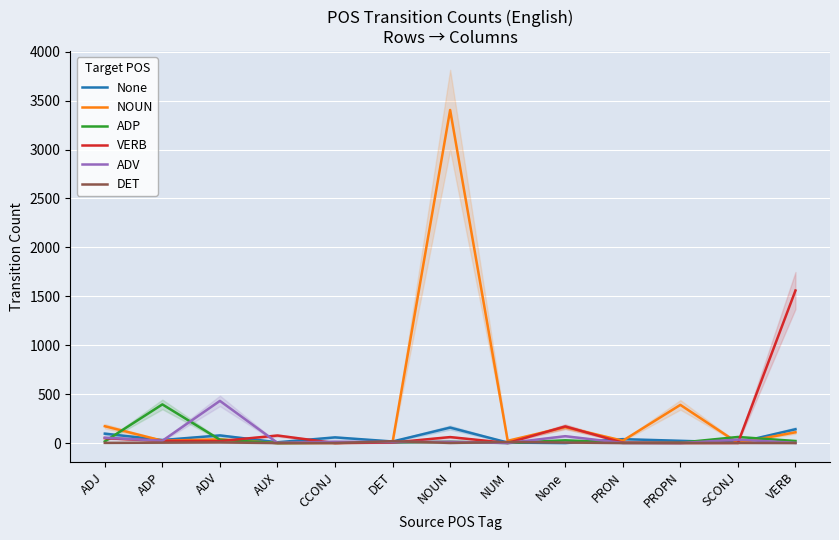

Rank the categories by ADP value from highest to lowest.

ADP, SCONJ, ADV, None, VERB, ADJ, NOUN, DET, CCONJ, PROPN, PRON, NUM, AUX